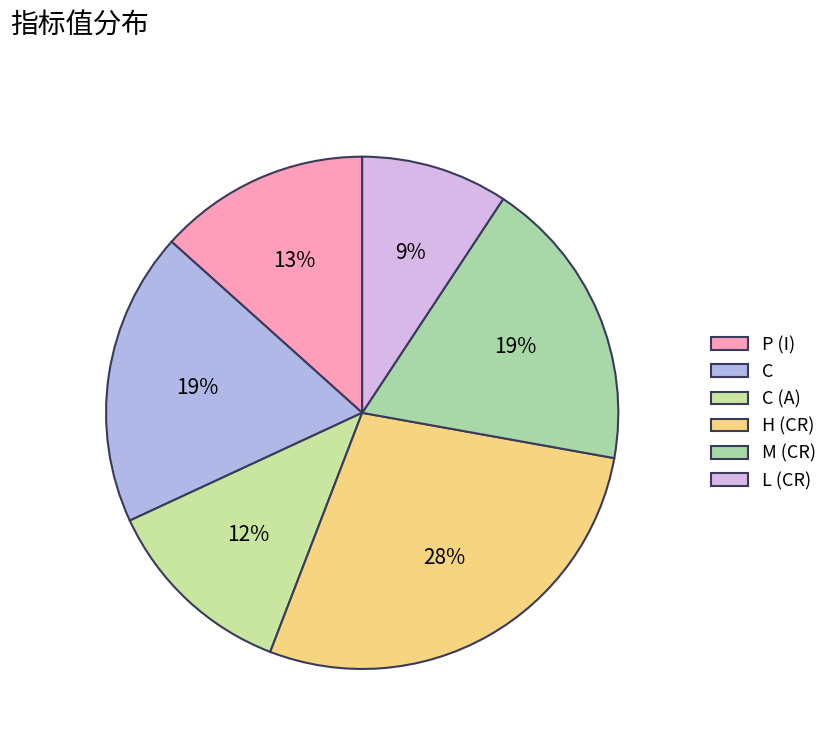

What is the smallest slice in the pie chart?

L (CR)